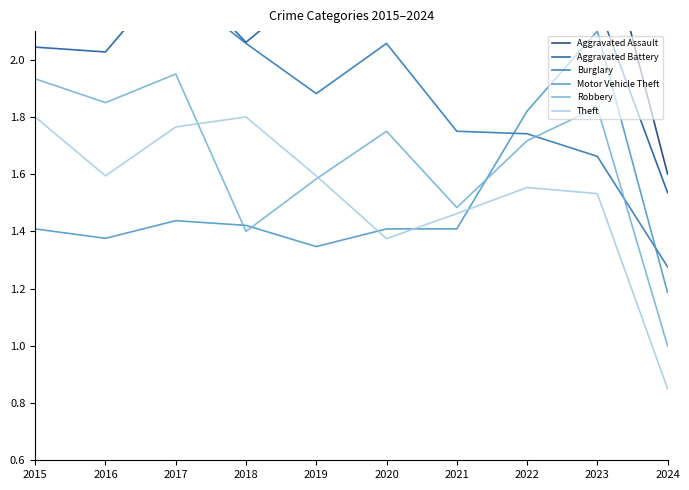

What is the difference between the highest and lowest values at 2020?

1.0